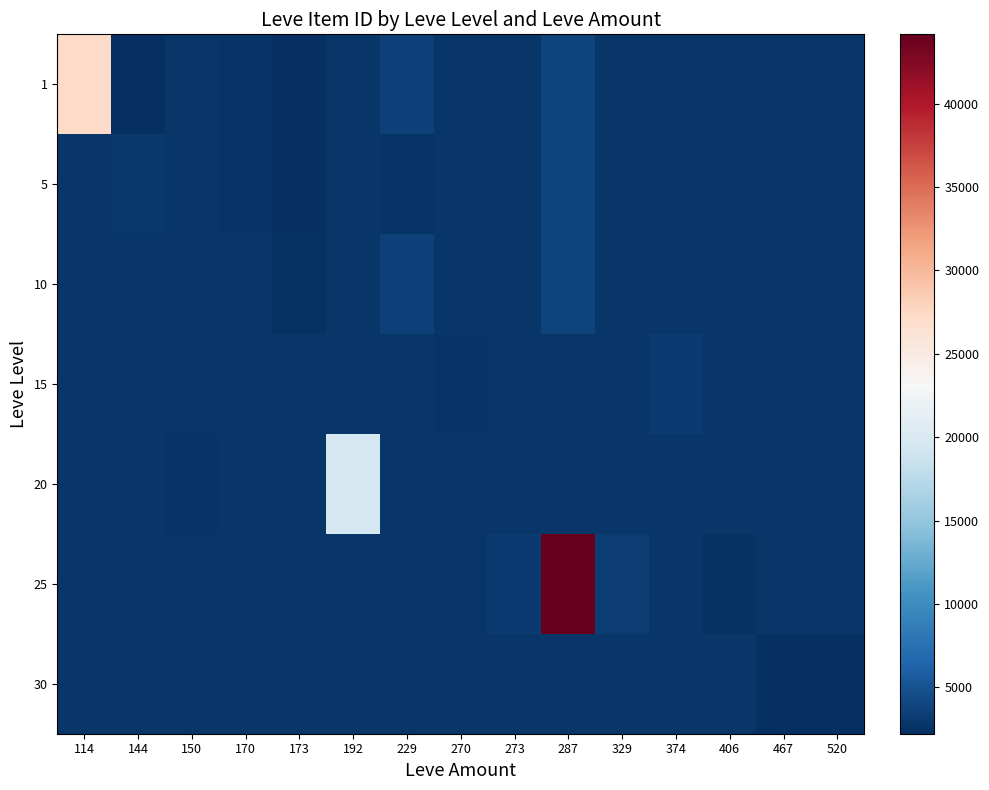

Reading left to right, extract all data points from this chart.

1: 114=27125.0	144=2226.0	150=2861.5	170=2680.0	173=2226.0	192=2861.5	229=3550.0	270=2861.5	273=2861.5	287=3767.0	329=2861.5	374=2861.5	406=2861.5	467=2861.5	520=2861.5
5: 114=2861.5	144=3011.0	150=2861.5	170=2680.0	173=2230.0	192=2861.5	229=2680.0	270=2861.5	273=2861.5	287=3767.0	329=2861.5	374=2861.5	406=2861.5	467=2861.5	520=2861.5
10: 114=2861.5	144=2861.5	150=2861.5	170=2861.5	173=2495.0	192=2861.5	229=3550.0	270=2861.5	273=2861.5	287=3775.0	329=2861.5	374=2861.5	406=2861.5	467=2861.5	520=2861.5
15: 114=2861.5	144=2861.5	150=2861.5	170=2861.5	173=2861.5	192=2861.5	229=2861.5	270=2680.0	273=2861.5	287=2861.5	329=2861.5	374=3045.0	406=2861.5	467=2861.5	520=2861.5
20: 114=2861.5	144=2861.5	150=2712.0	170=2861.5	173=2861.5	192=19534.0	229=2861.5	270=2861.5	273=2861.5	287=2861.5	329=2861.5	374=2861.5	406=2861.5	467=2861.5	520=2861.5
25: 114=2861.5	144=2861.5	150=2861.5	170=2861.5	173=2861.5	192=2861.5	229=2861.5	270=2861.5	273=3096.0	287=44147.0	329=3352.0	374=2861.5	406=2473.0	467=2861.5	520=2861.5
30: 114=2861.5	144=2861.5	150=2861.5	170=2861.5	173=2861.5	192=2861.5	229=2861.5	270=2861.5	273=2861.5	287=2861.5	329=2861.5	374=2861.5	406=2861.5	467=2260.0	520=2257.0